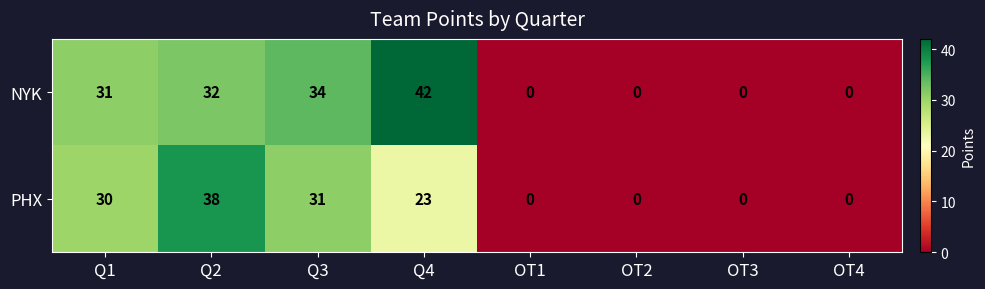

What is the difference between the maximum and minimum values in the NYK series?

42